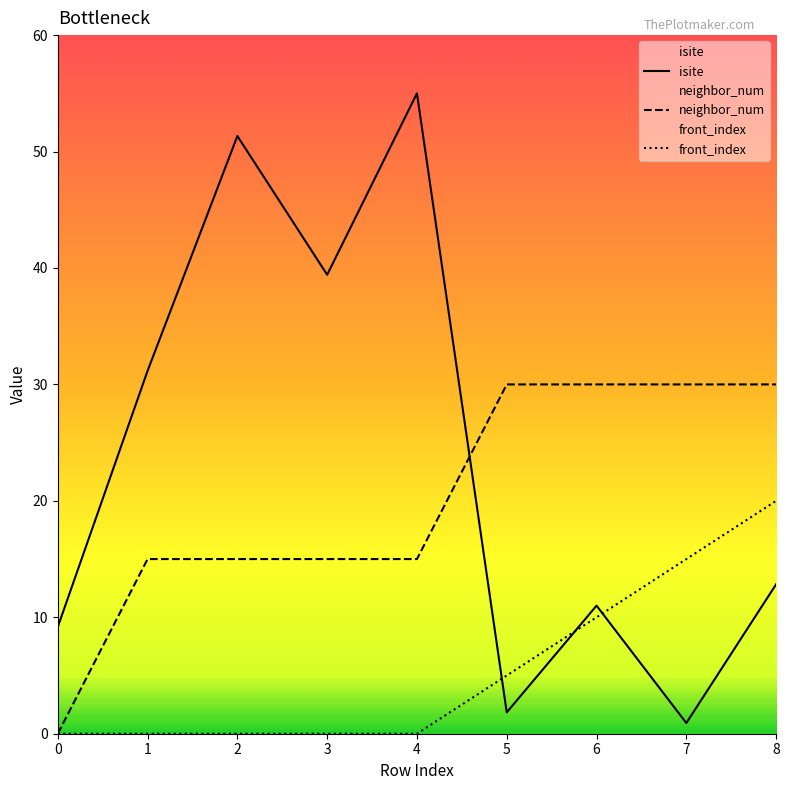

True or false: front_index has a value of 0.0 at 0.

True